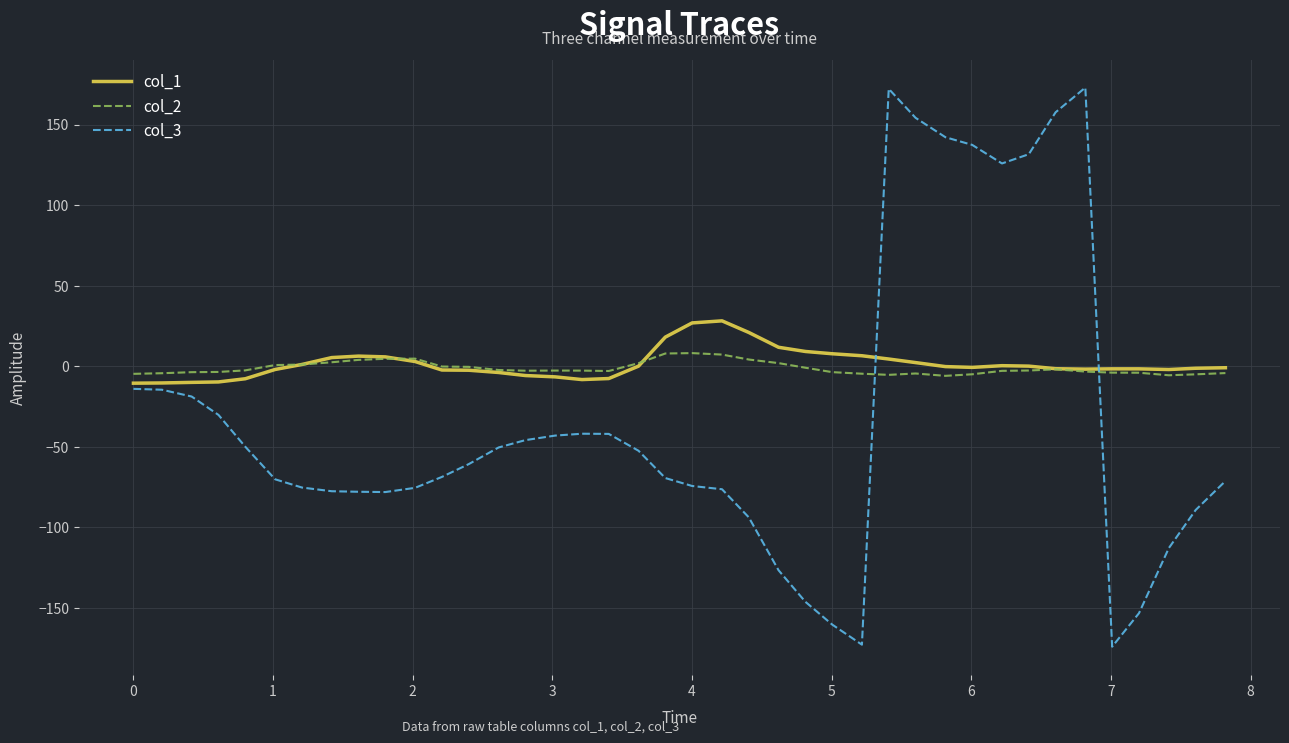

What are all the series names shown in the legend?

col_1, col_2, col_3